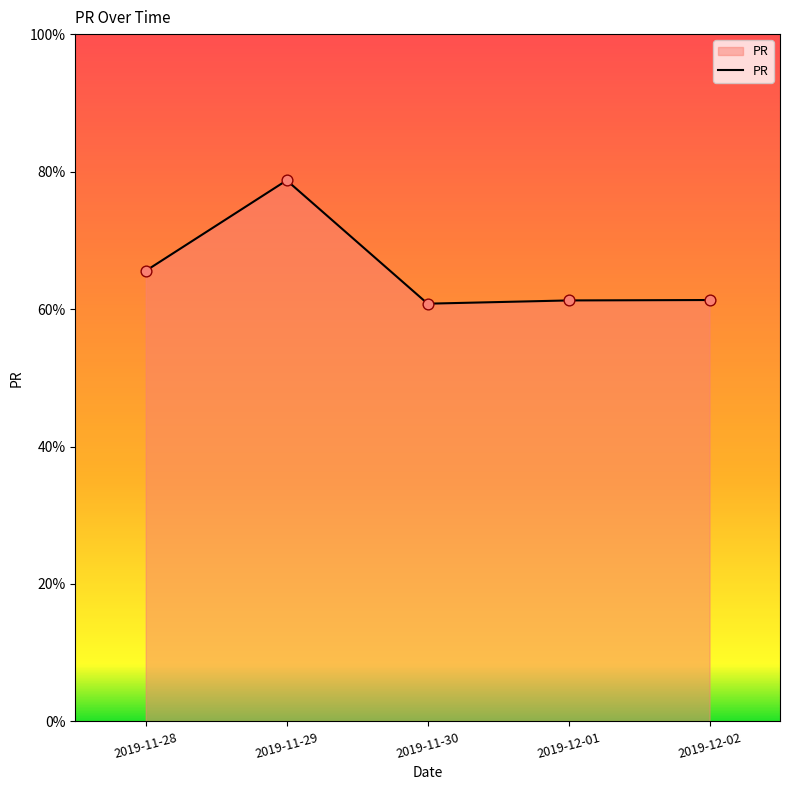

What is the ratio of the value at 2019-11-30 to the value at 2019-12-02?

1.0